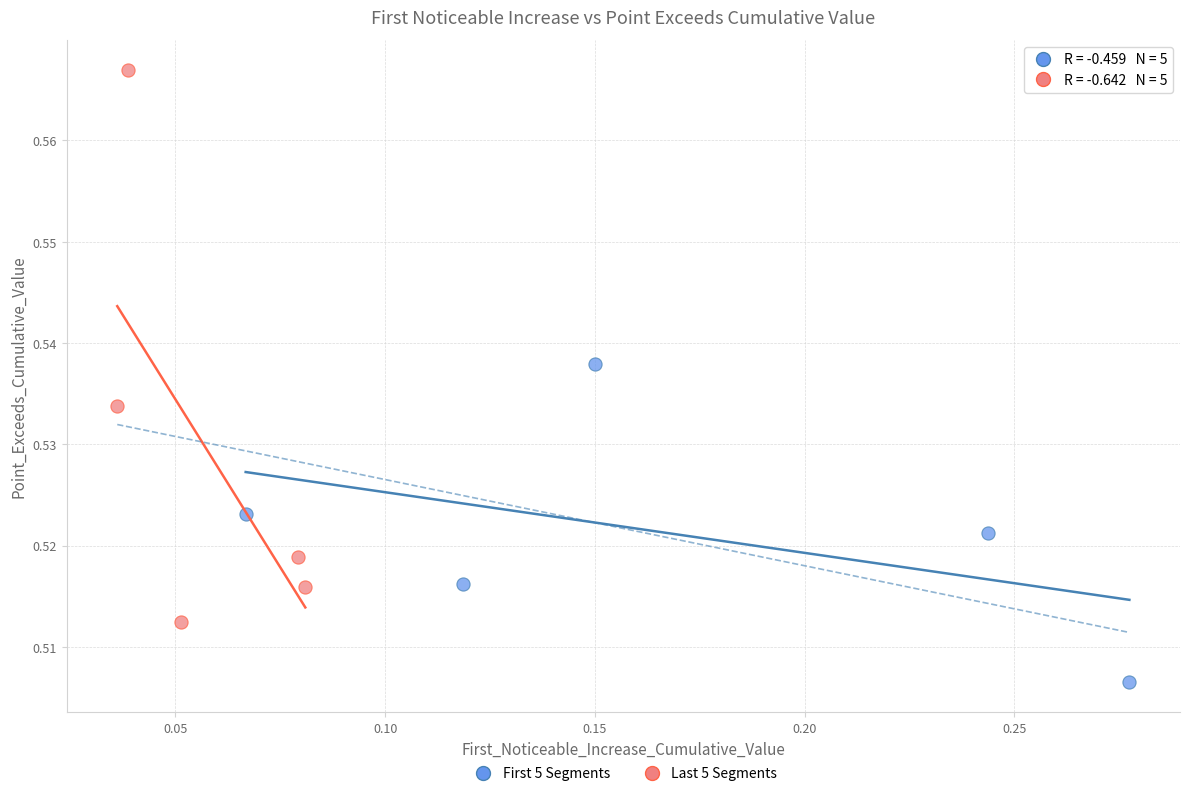

Which series has the largest Y range (max minus min)?

Last 5 Segments